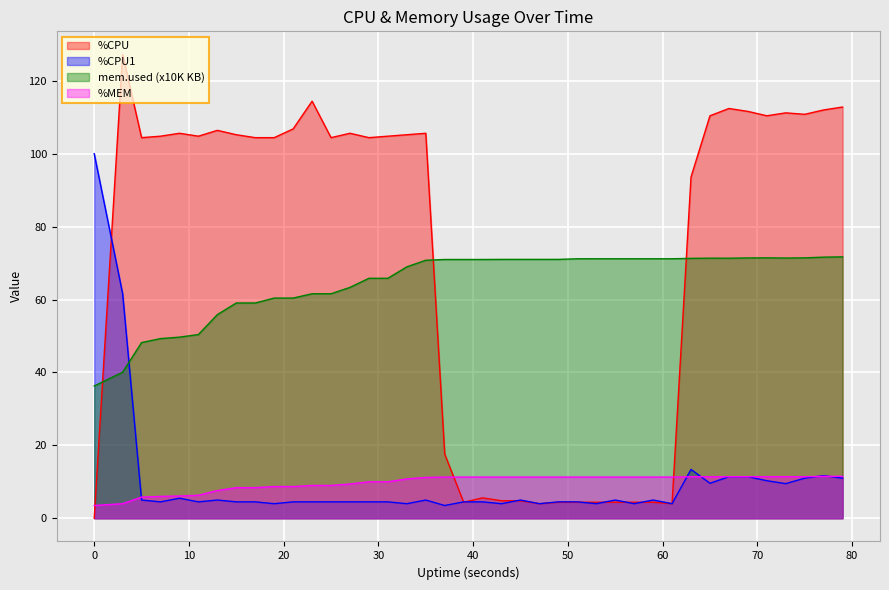

What is the difference between the mem.used.KB_scaled values at 33 and 67?

2.4